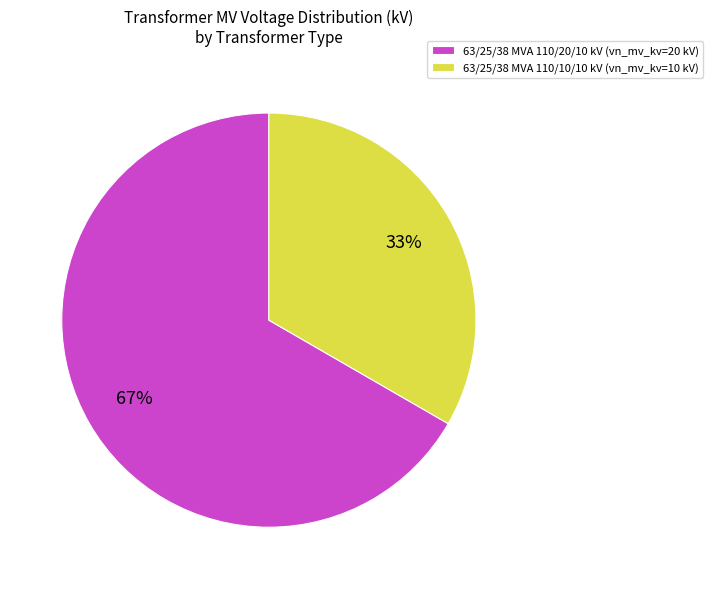

Which category has the biggest portion of the pie?

63/25/38 MVA 110/20/10 kV